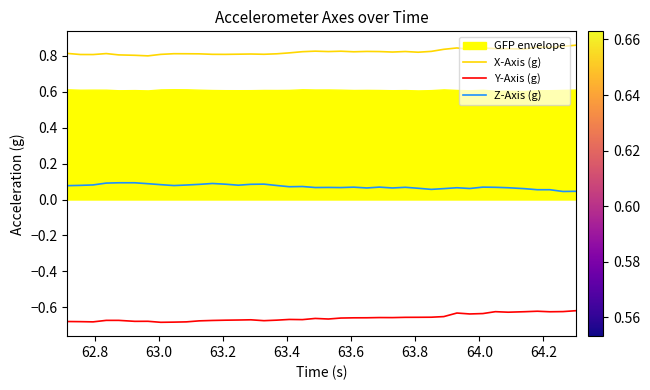

What is the difference between the maximum and minimum values in the Y-Axis (g) series?

0.1